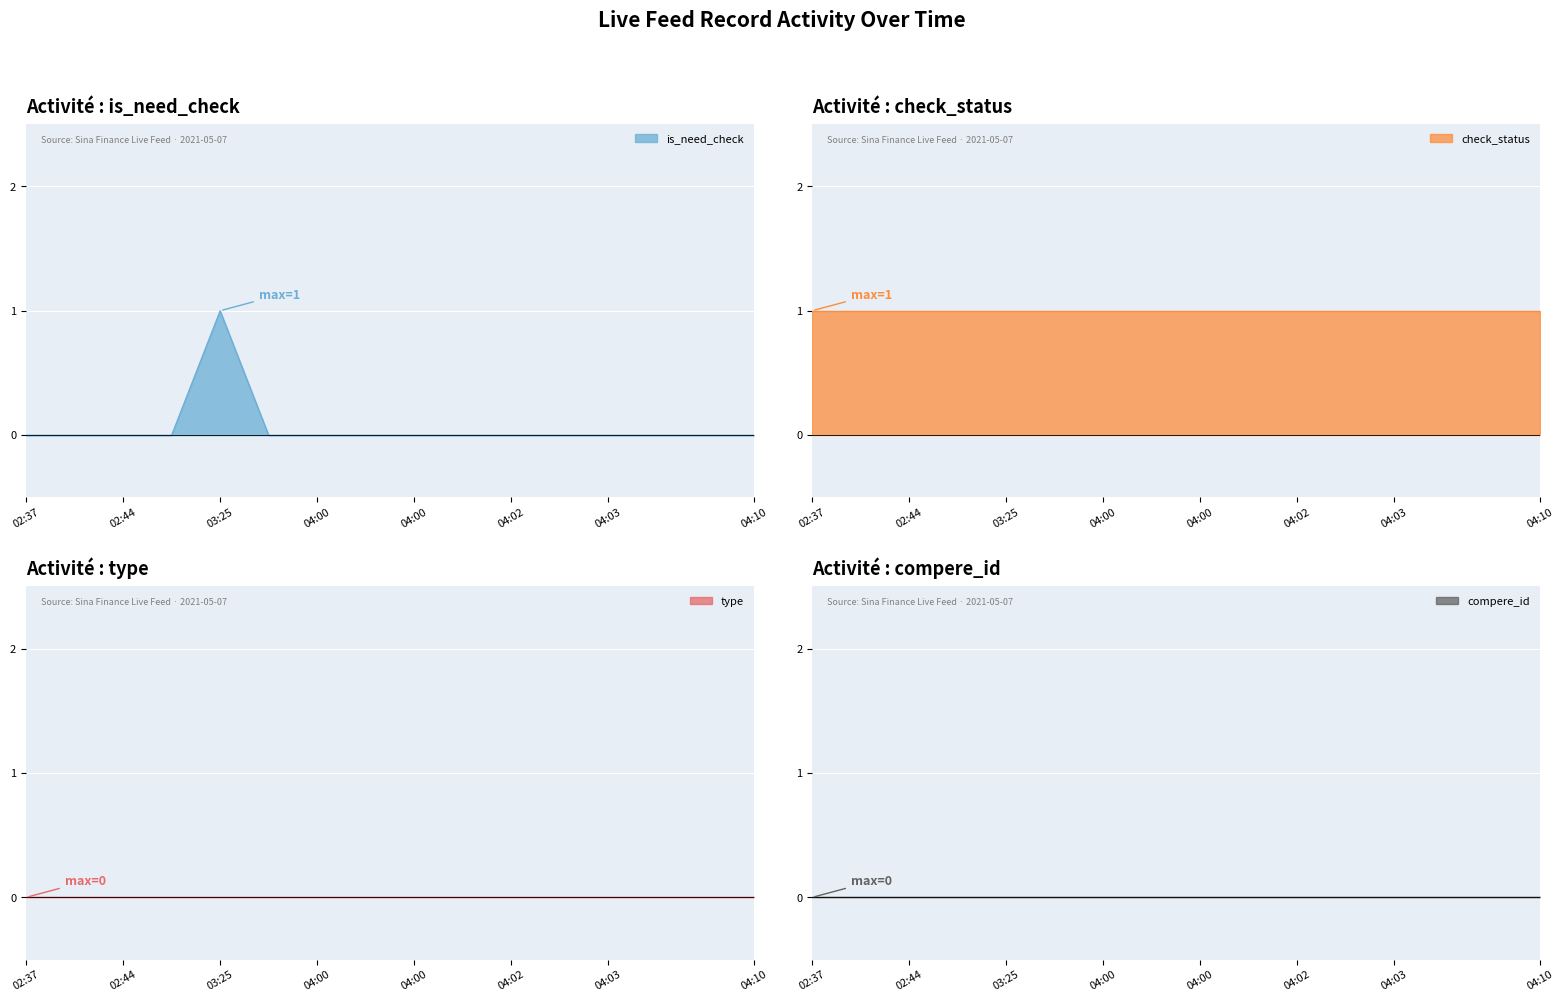

Rank the series by their maximum value, from highest to lowest.

is_need_check, check_status, type, compere_id